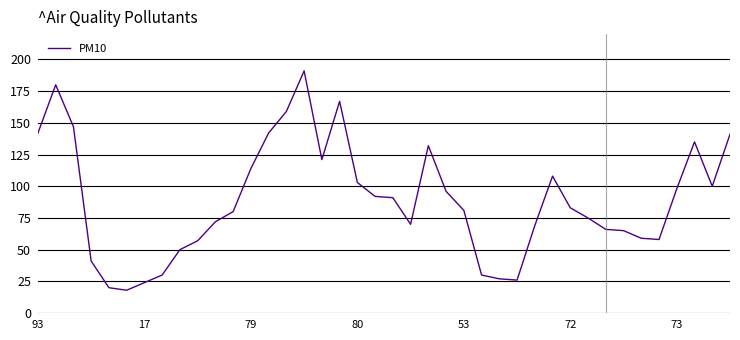

True or false: there are more than 1 points higher than both neighbors.

True